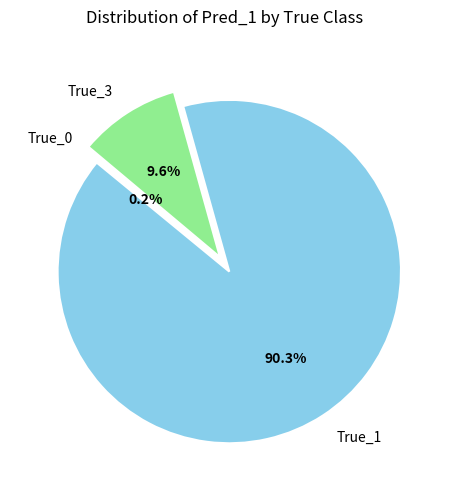

Do True_1 and True_3 together represent more than half of the pie?

Yes